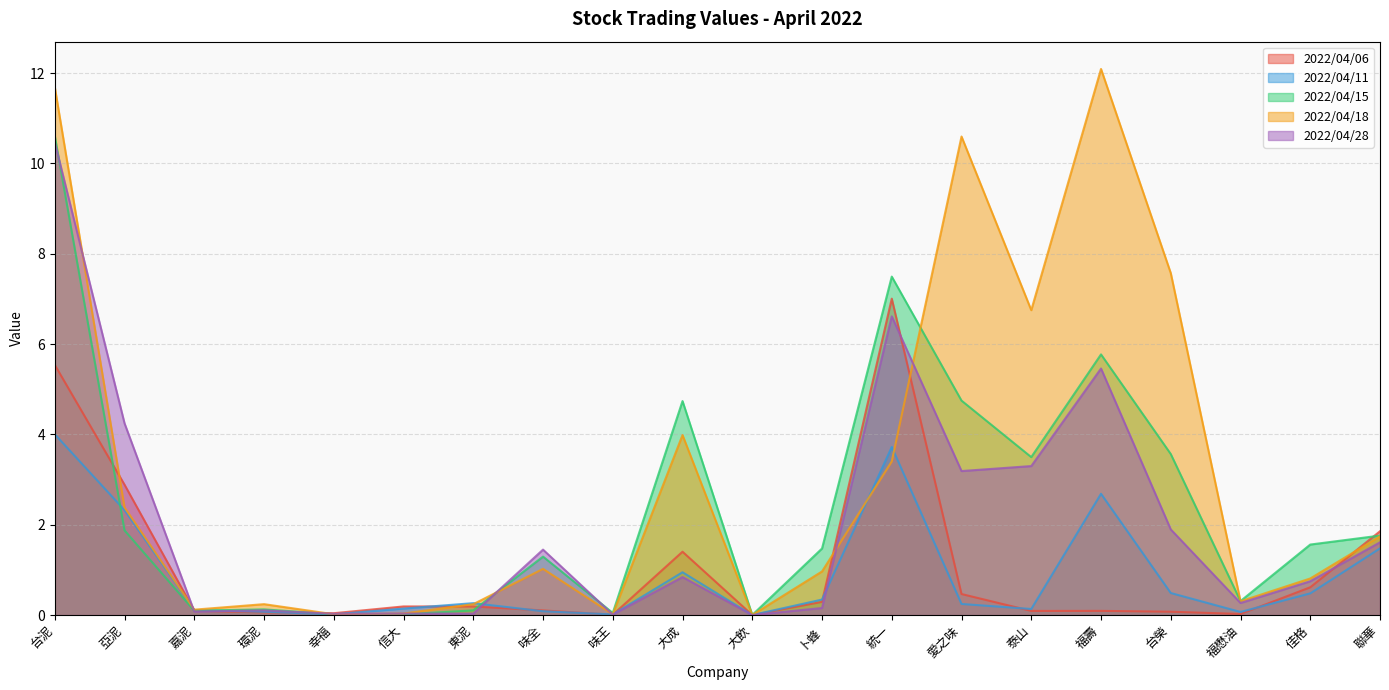

What is the difference between the maximum and minimum values in the 2022/04/18 series?

12.1